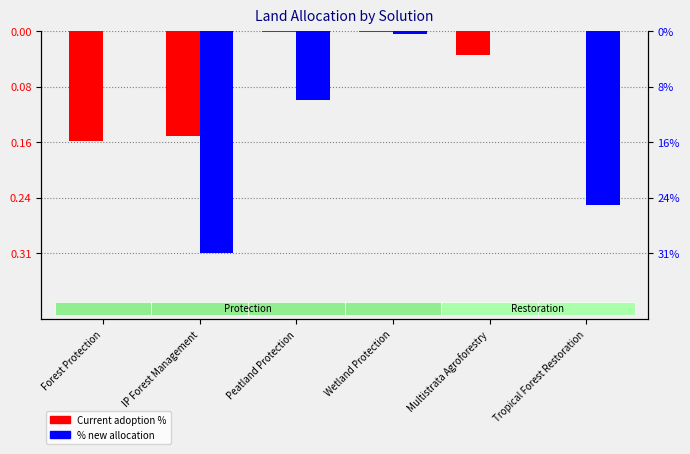

What is the difference between the second highest and second lowest values in the Current adoption % series?

0.1